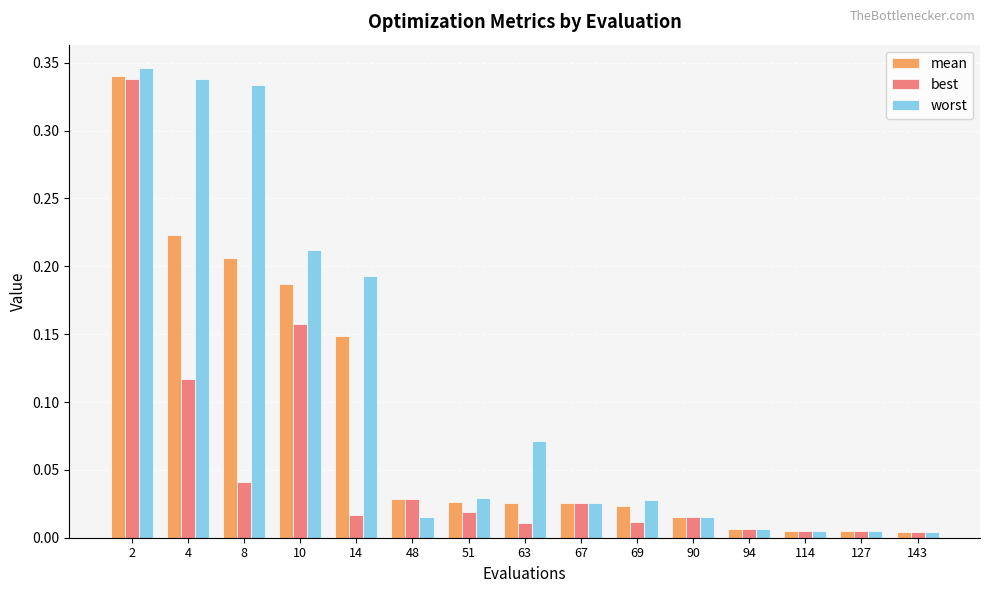

What is the sum of all best values?

0.8